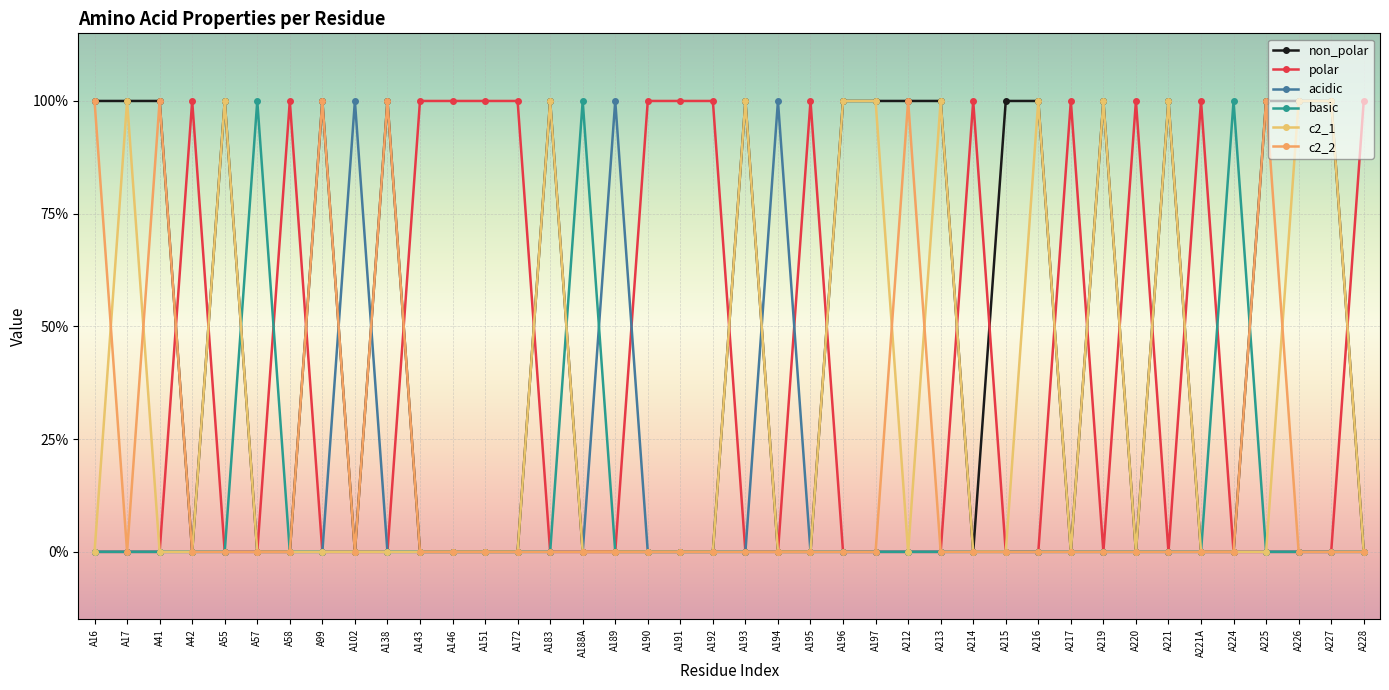

Is it true that basic equals -1 at A226?

False